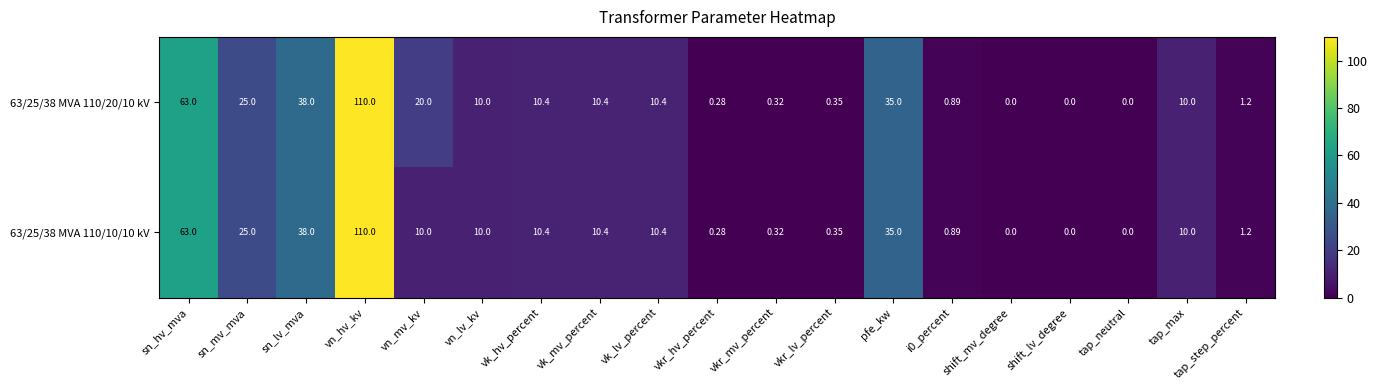

Which category has the highest value across all series?

vn_hv_kv